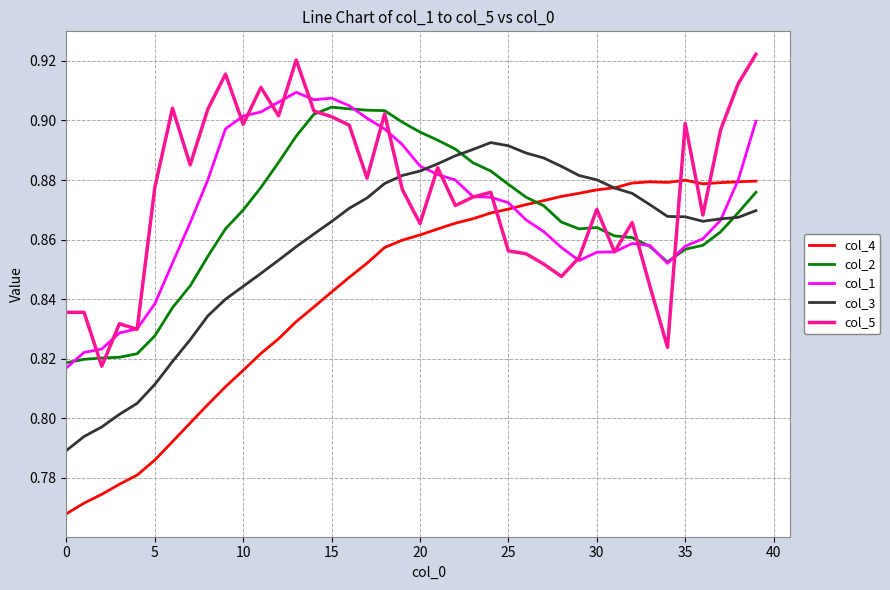

After their last crossing, which series has the higher values: col_4 or col_5?

col_5